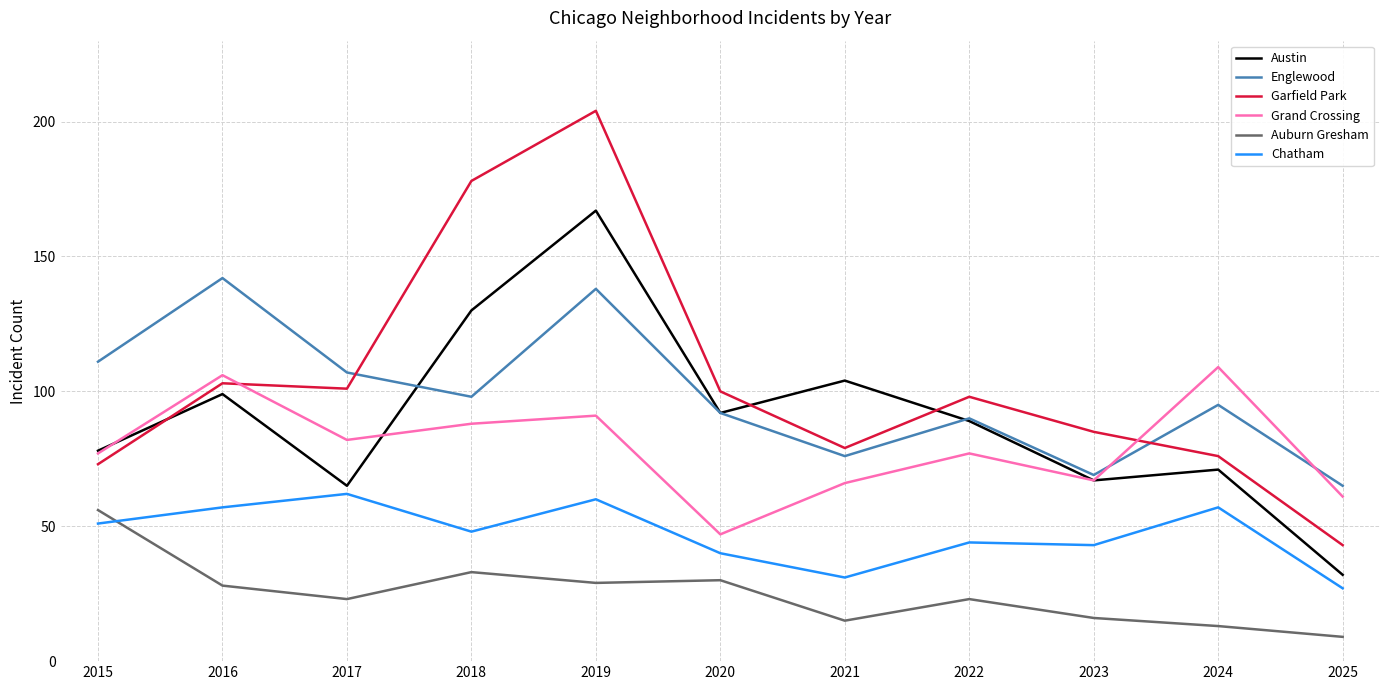

At which label does Englewood reach its peak?

2016